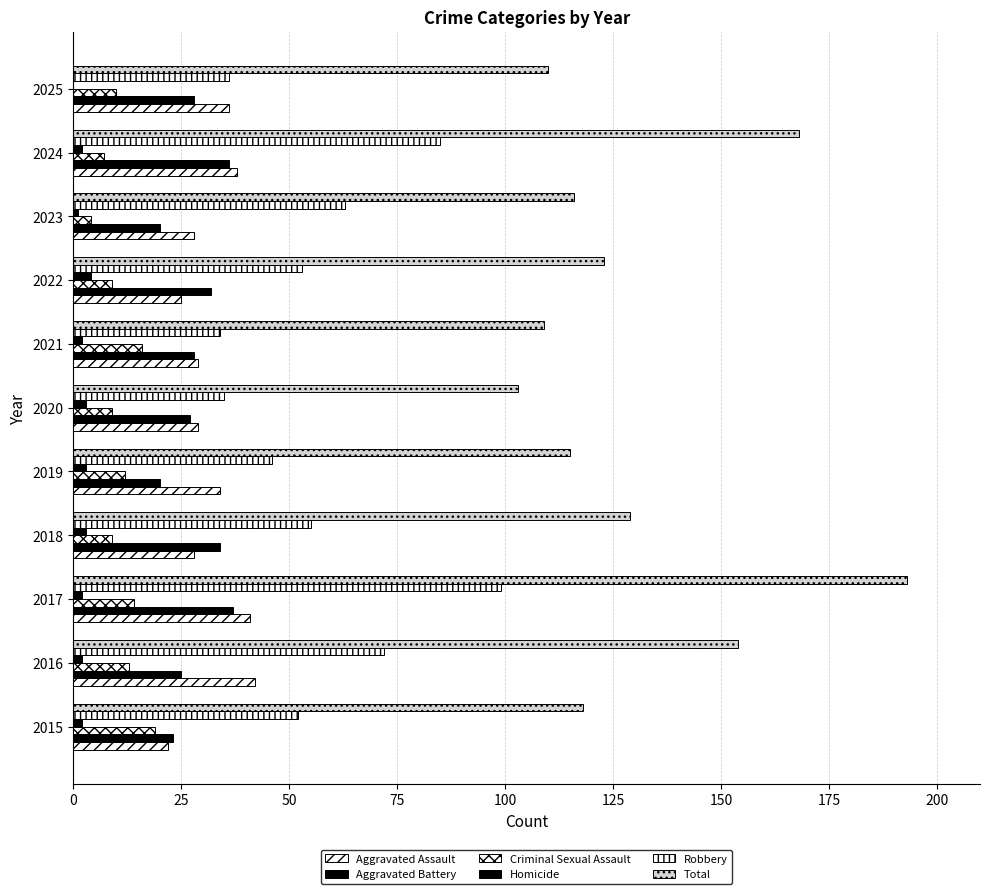

What is the maximum value for Aggravated Battery?

37